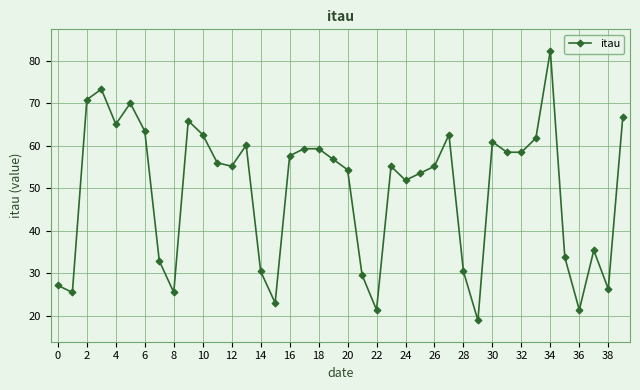

What is the difference between the maximum and minimum values?

63.4